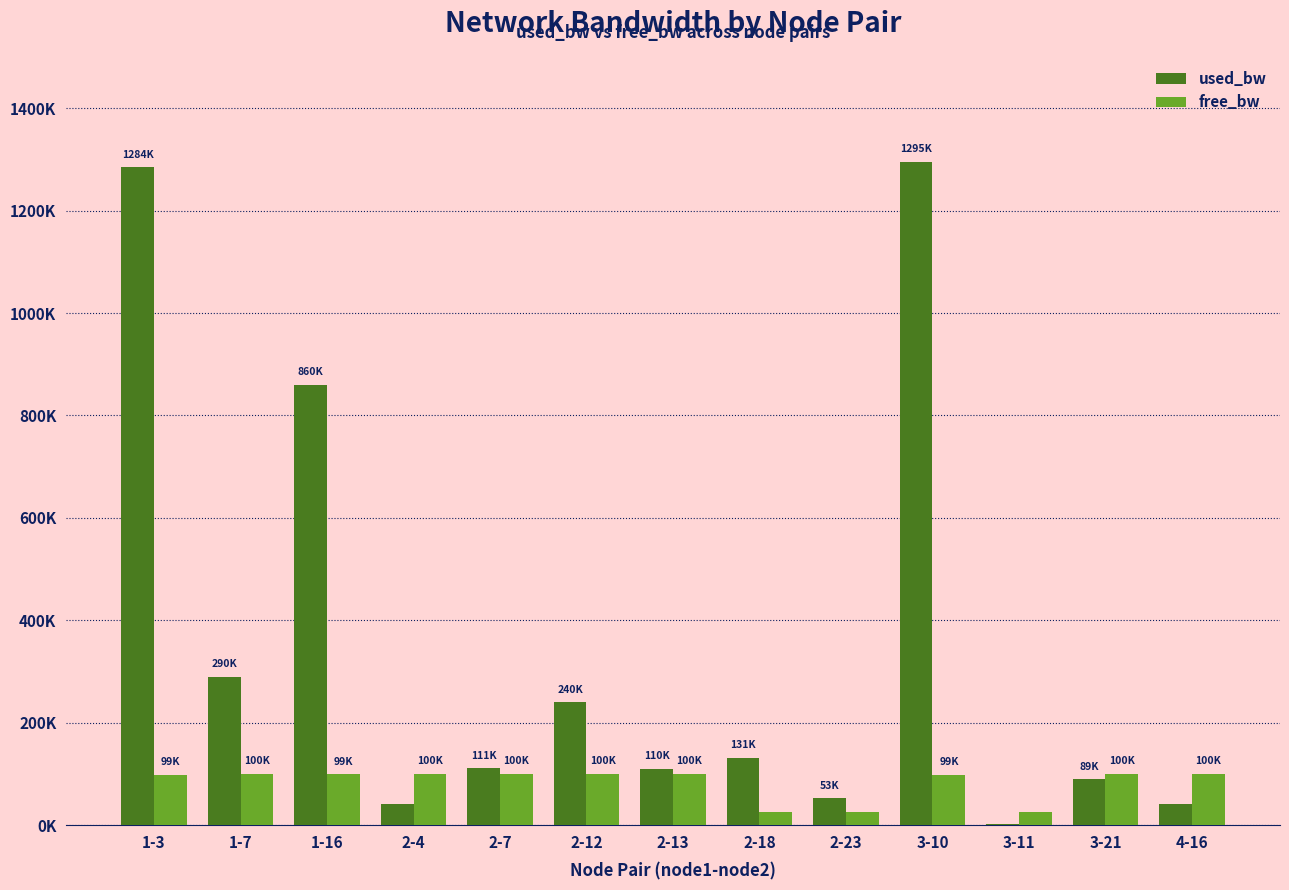

Does the chart contain stacked bars?

No